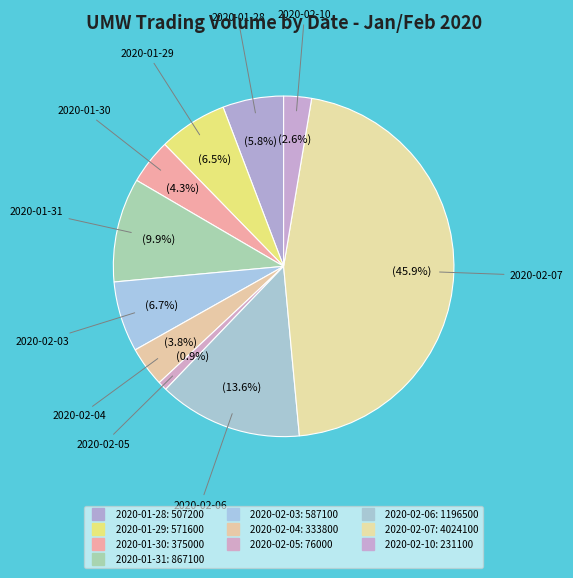

Which category has the smallest portion of the pie?

2020-02-05